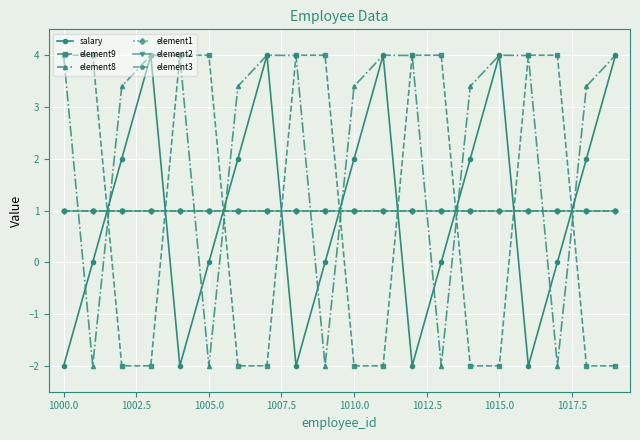

Reading right to left, transcribe all the data shown in this chart.

salary: 4.0	2.0	0.0	-2.0	4.0	2.0	0.0	-2.0	4.0	2.0	0.0	-2.0	4.0	2.0	0.0	-2.0	4.0	2.0	0.0	-2.0
element9: -2.0	-2.0	4.0	4.0	-2.0	-2.0	4.0	4.0	-2.0	-2.0	4.0	4.0	-2.0	-2.0	4.0	4.0	-2.0	-2.0	4.0	4.0
element8: 4.0	3.4	-2.0	4.0	4.0	3.4	-2.0	4.0	4.0	3.4	-2.0	4.0	4.0	3.4	-2.0	4.0	4.0	3.4	-2.0	4.0
element1: 1.0	1.0	1.0	1.0	1.0	1.0	1.0	1.0	1.0	1.0	1.0	1.0	1.0	1.0	1.0	1.0	1.0	1.0	1.0	1.0
element2: 1.0	1.0	1.0	1.0	1.0	1.0	1.0	1.0	1.0	1.0	1.0	1.0	1.0	1.0	1.0	1.0	1.0	1.0	1.0	1.0
element3: 1.0	1.0	1.0	1.0	1.0	1.0	1.0	1.0	1.0	1.0	1.0	1.0	1.0	1.0	1.0	1.0	1.0	1.0	1.0	1.0